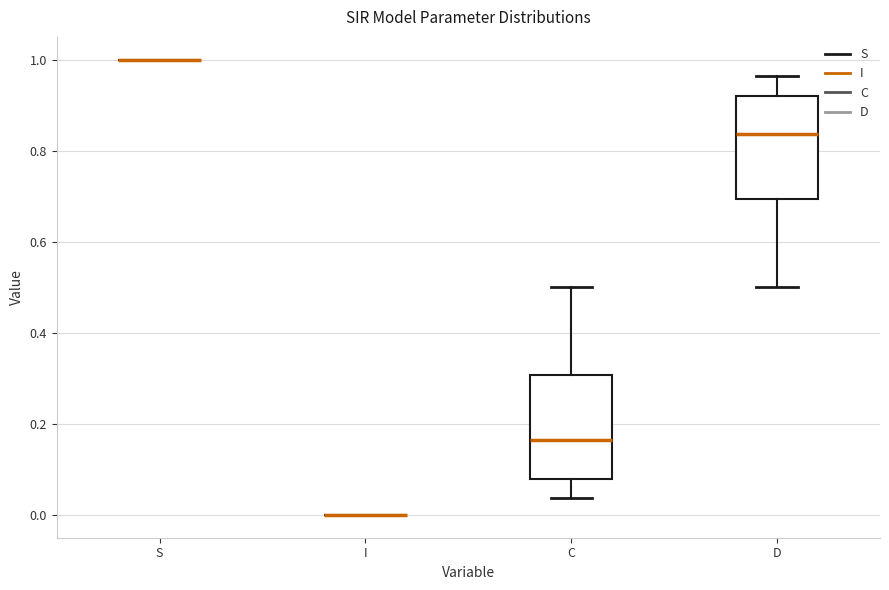

Reading left to right, read every box against the y-axis: the position of its median line, the range the box covers, and the ends of its whiskers. The values are not printed on the chart, so give them approximately, as read against the axis.

S: box collapsed to a line at 1.00, whiskers 1.00 to 1.00
I: box collapsed to a line at 0.00, whiskers 0.00 to 0.00
C: median 0.16, box 0.08 to 0.30, whiskers 0.04 to 0.50
D: median 0.84, box 0.70 to 0.92, whiskers 0.50 to 0.96